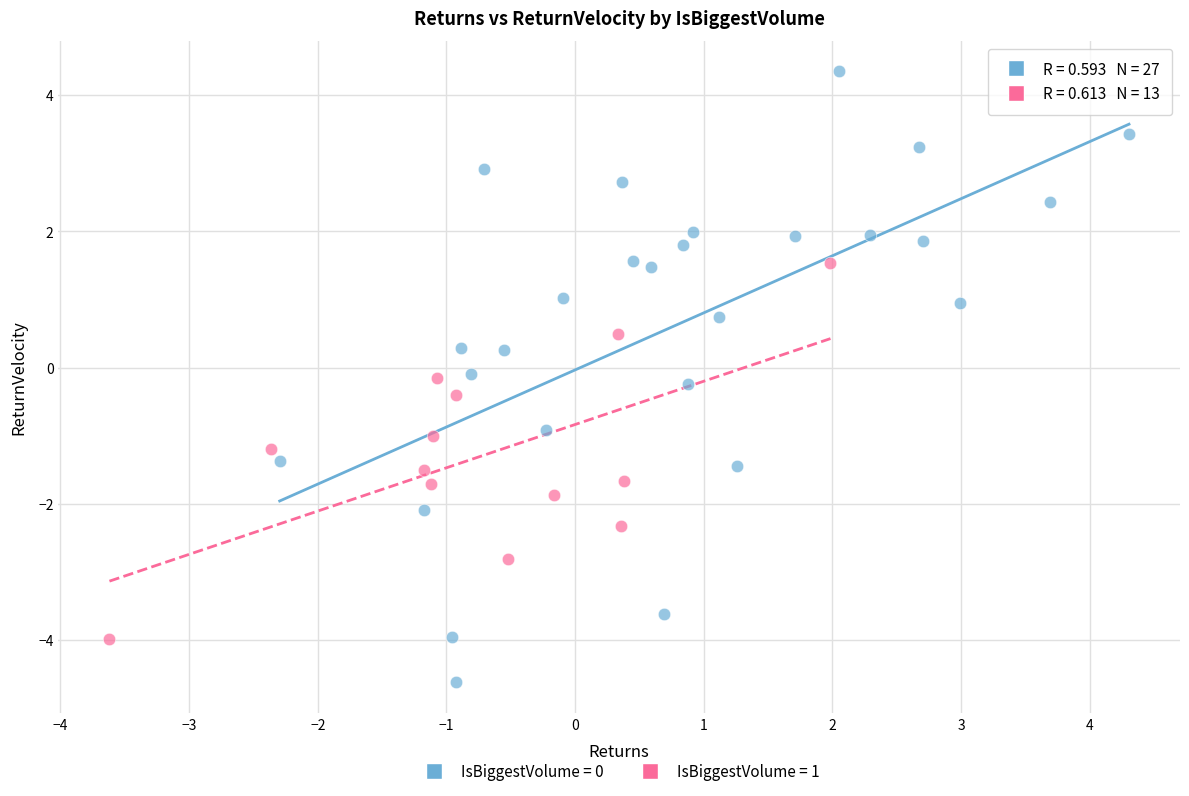

Which series reaches the maximum Y coordinate?

IsBiggestVolume = 0